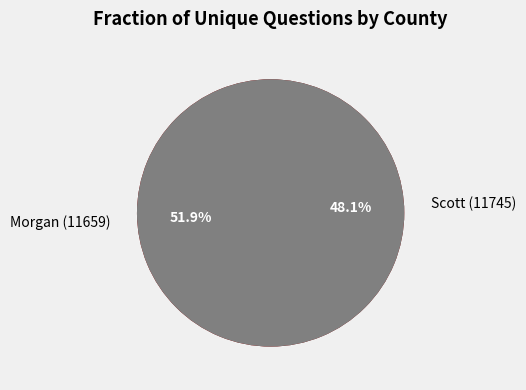

Is there any slice that represents more than half of the pie?

Yes